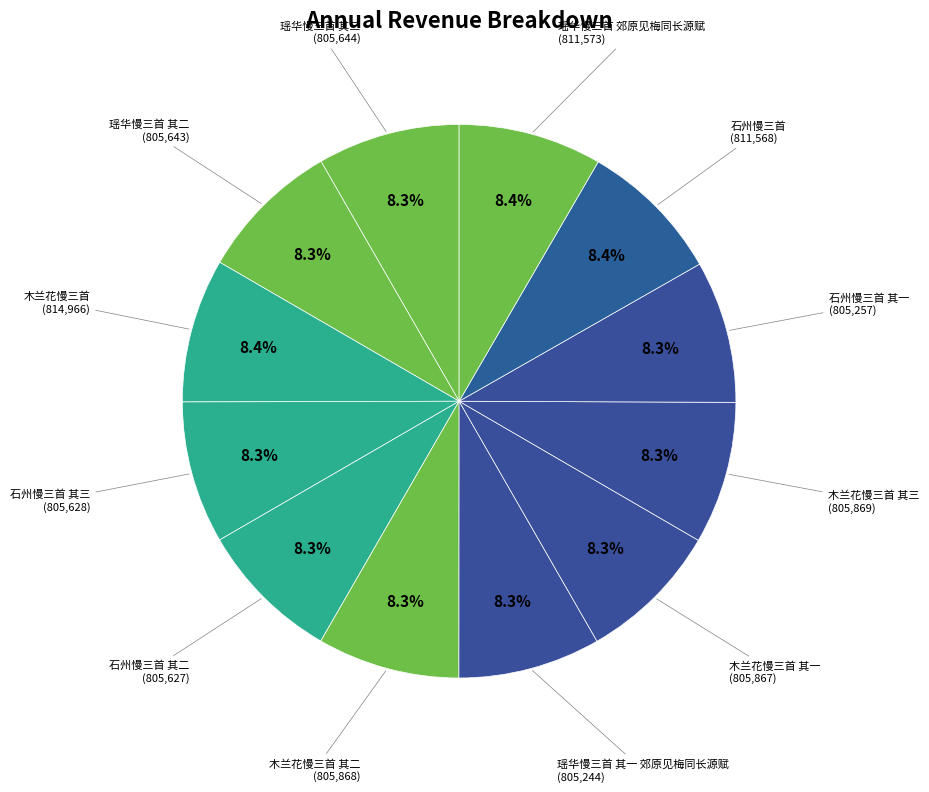

Does any single category account for the majority?

No